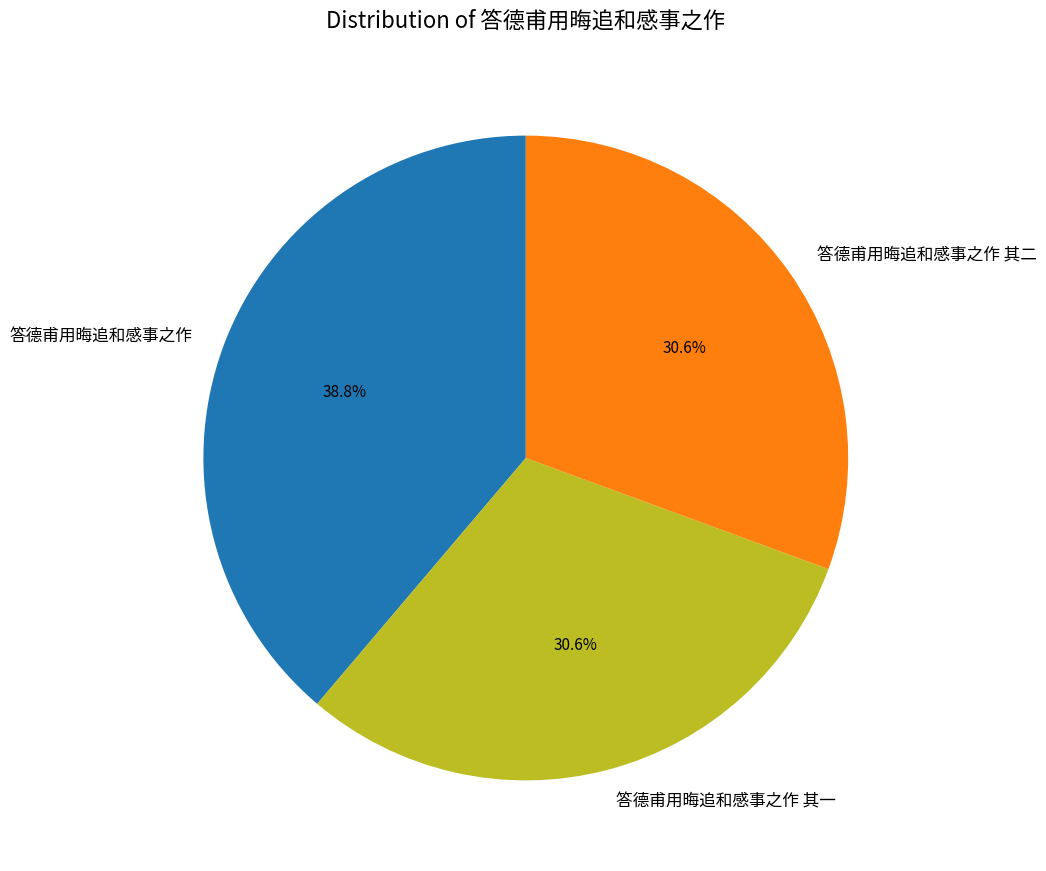

To the nearest percent, what portion does 答德甫用晦追和感事之作 represent?

39%